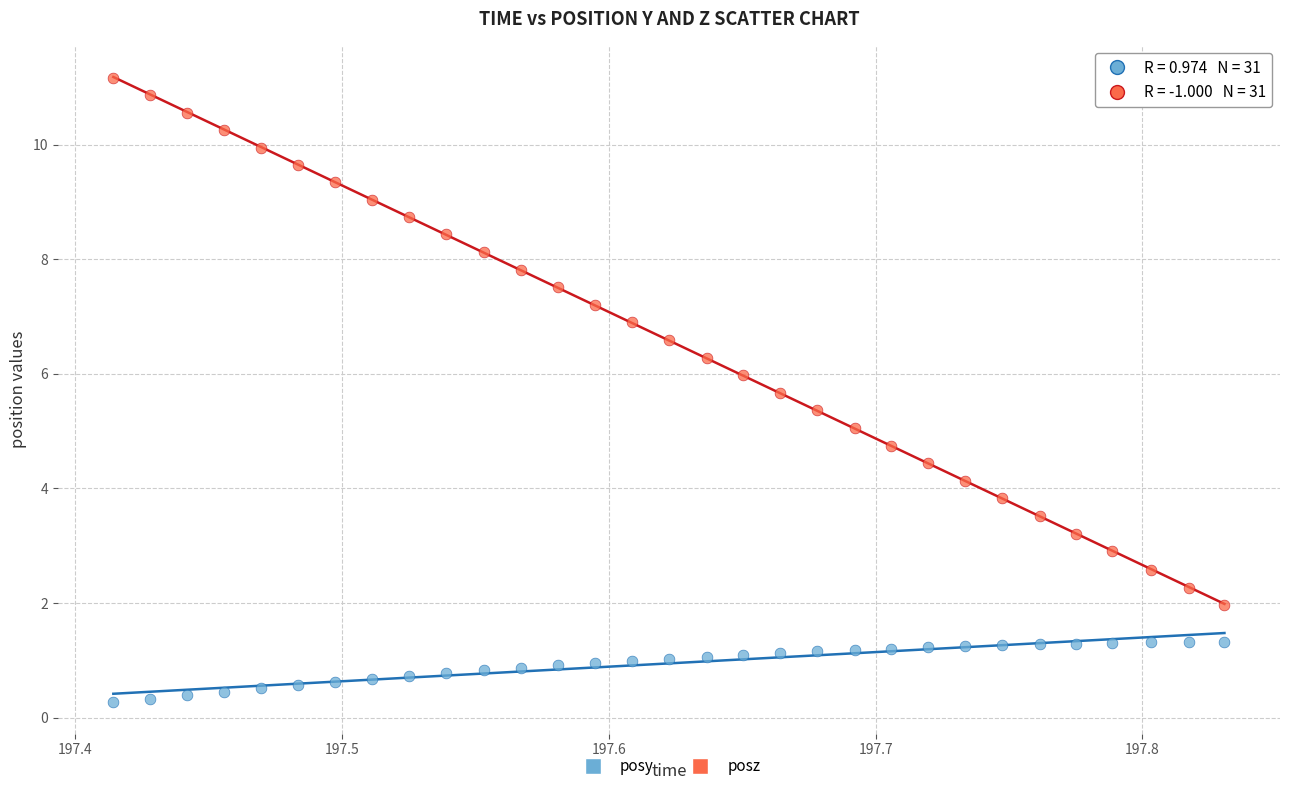

Which series contains the highest Y value?

posz